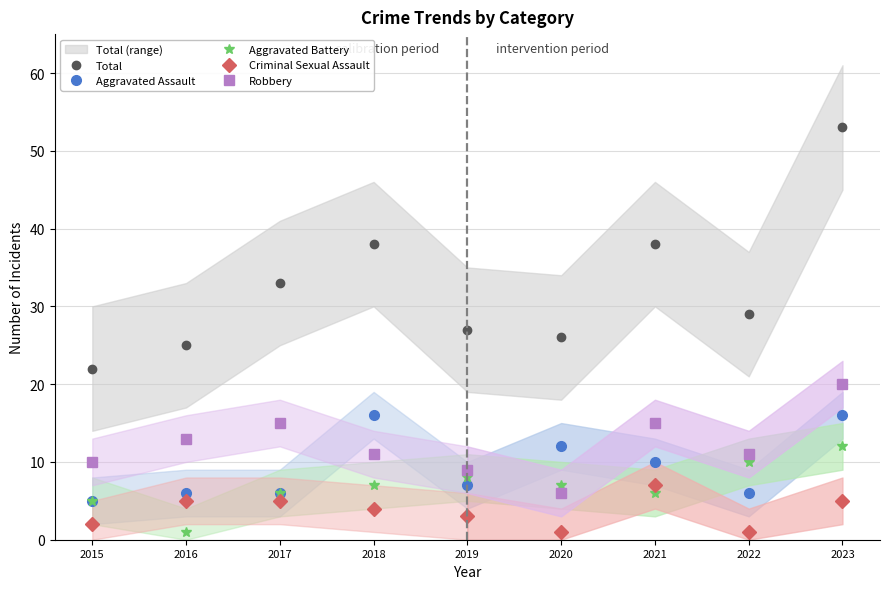

What is the value of the Criminal Sexual Assault point at the 1st from the left?

2